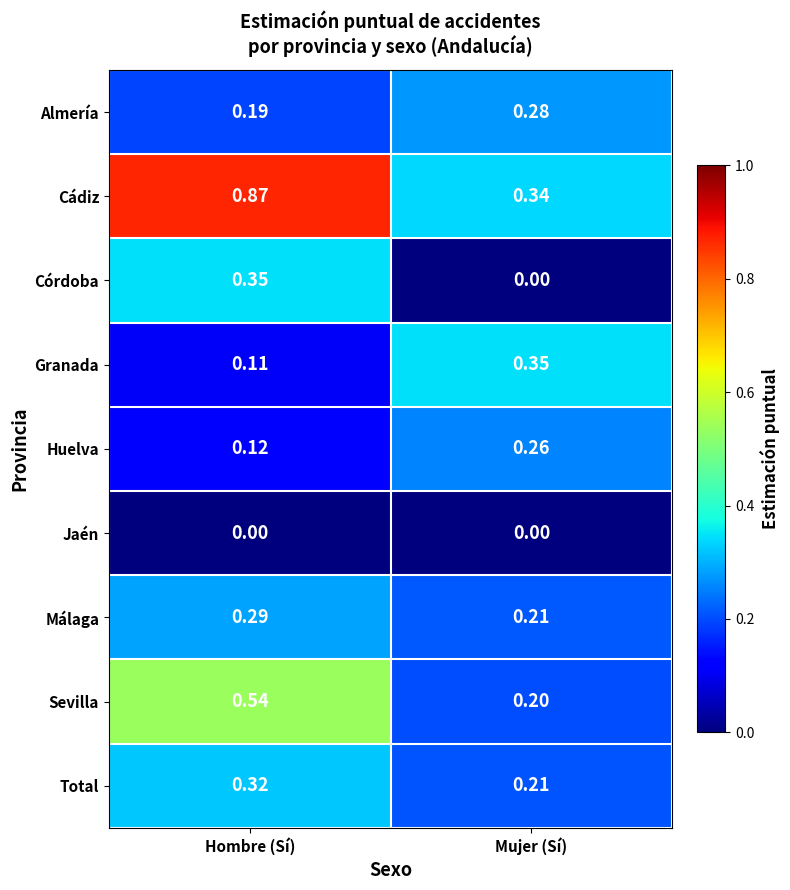

Which series has the widest spread of values?

Cádiz